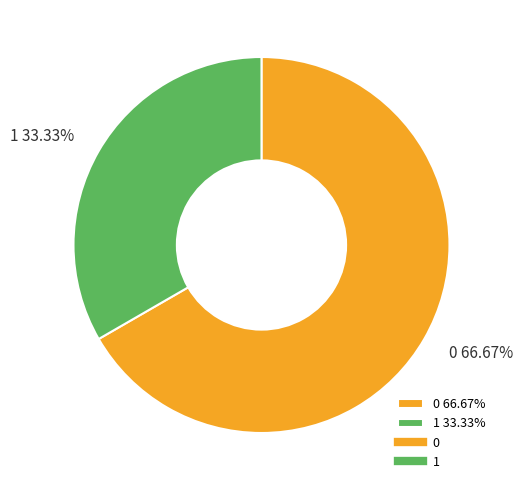

To the nearest percent, what is the difference between the largest and smallest slice percentages?

33%